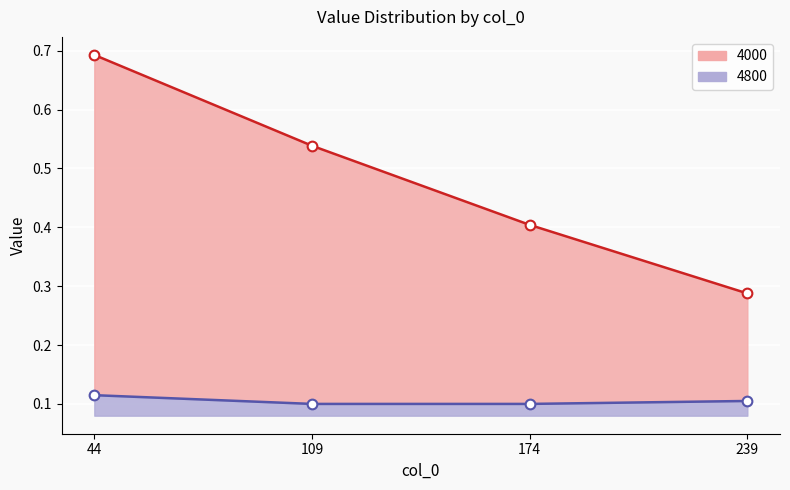

True or false: 4000 (upper) has more than 0 interior local peaks.

False